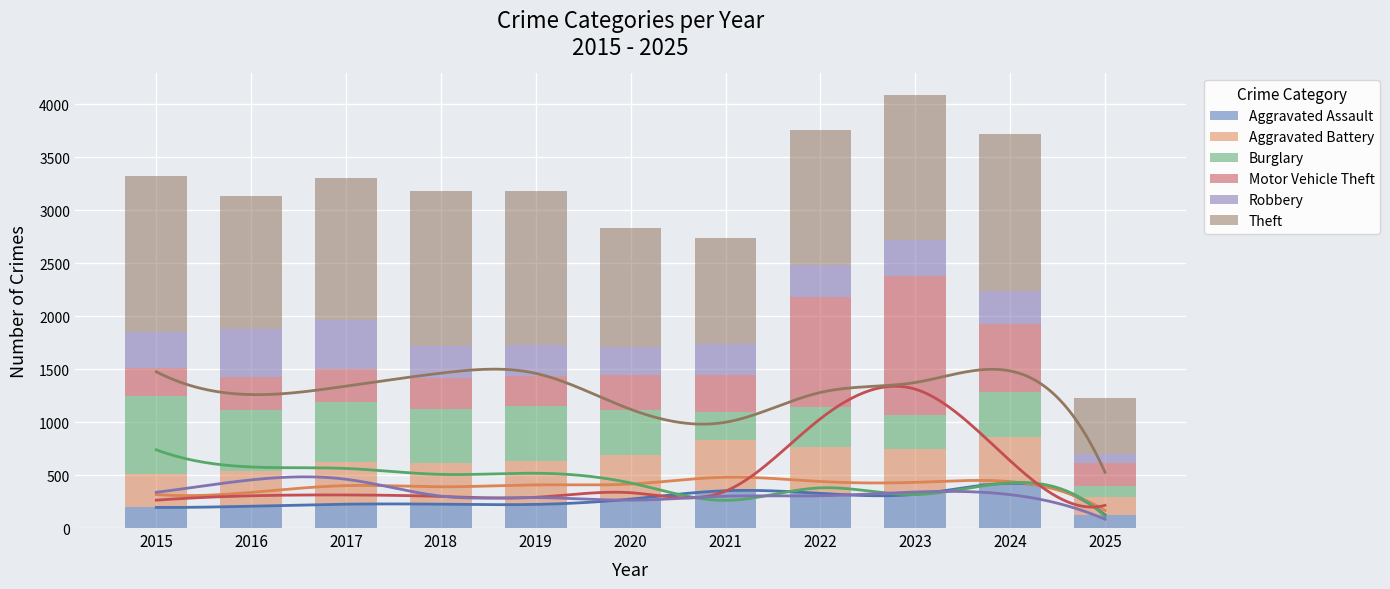

The value of Burglary at 2022 is 591. True or false?

False